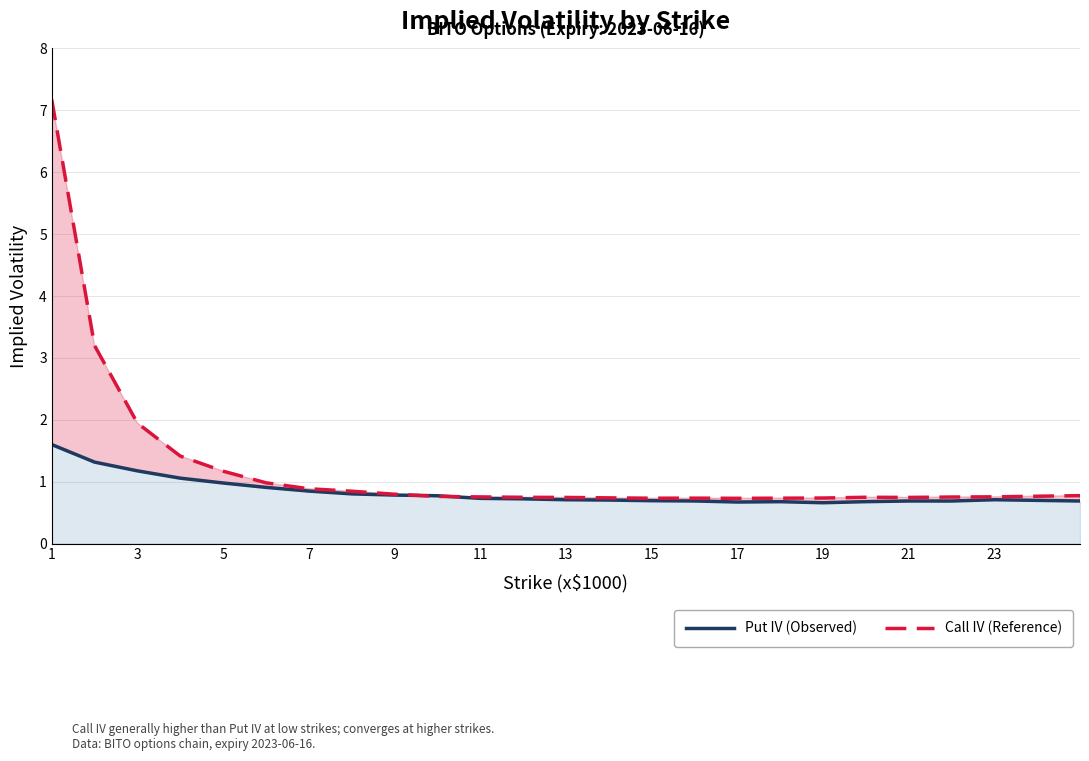

True or false: Call IV (Reference) and Put IV (Observed) cross at least once.

True